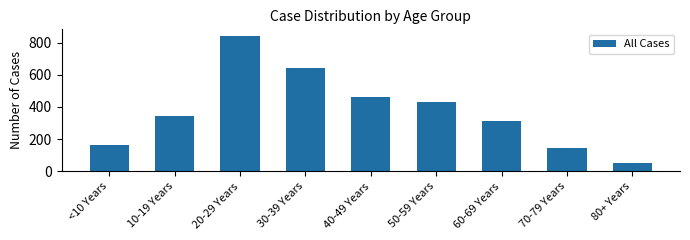

Reading left to right, transcribe all the data shown in this chart.

<10 Years=161	10-19 Years=347	20-29 Years=840	30-39 Years=641	40-49 Years=465	50-59 Years=433	60-69 Years=314	70-79 Years=143	80+ Years=50